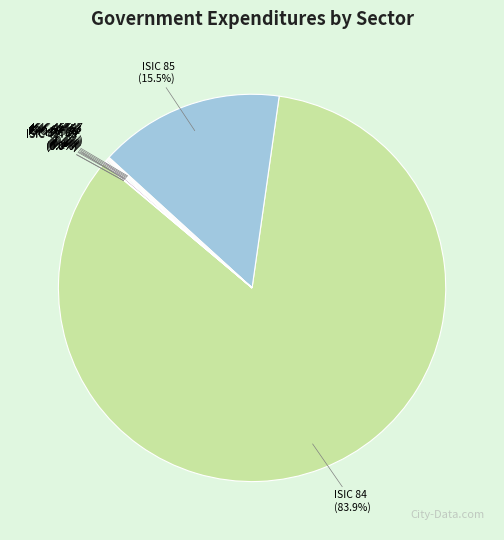

To the nearest percent, what is the difference between the largest and smallest slice percentages?

84%